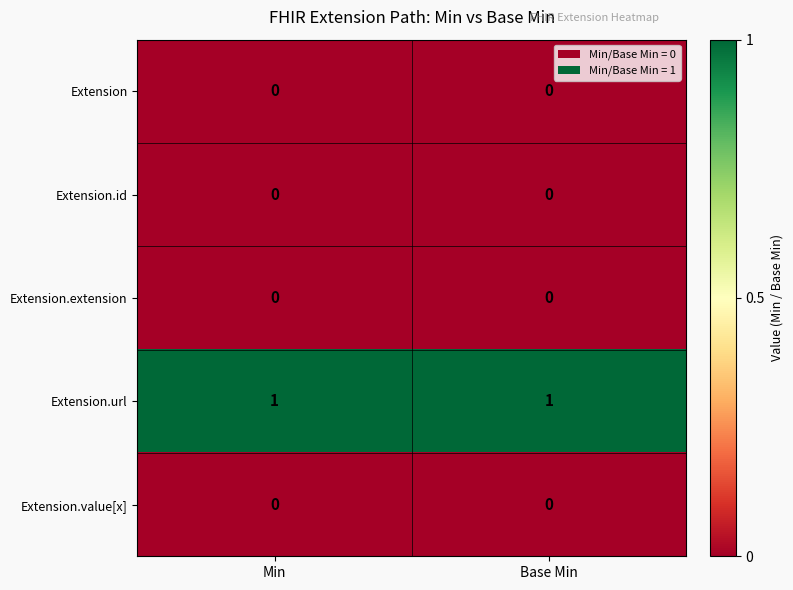

What is the total value across all series at Min?

1